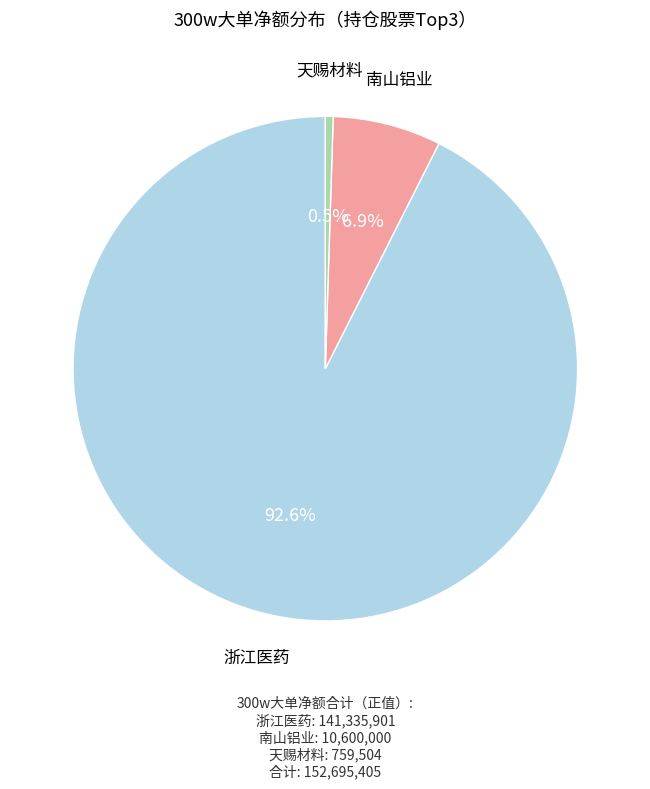

Is there a majority slice in this chart?

Yes